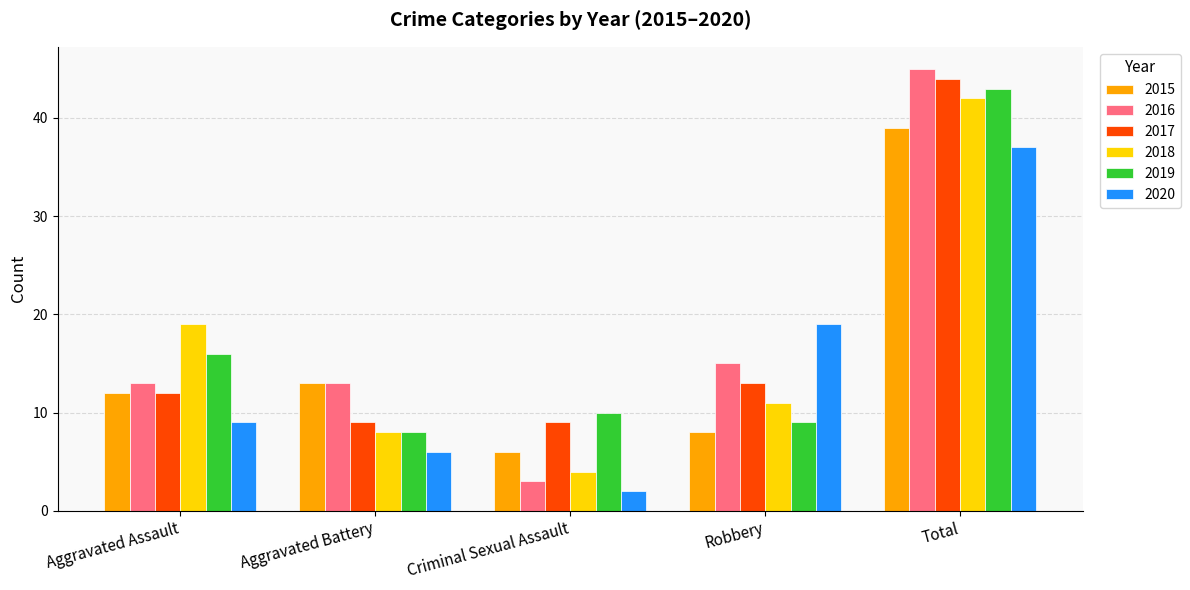

At how many categories does at least one series exceed 22?

1